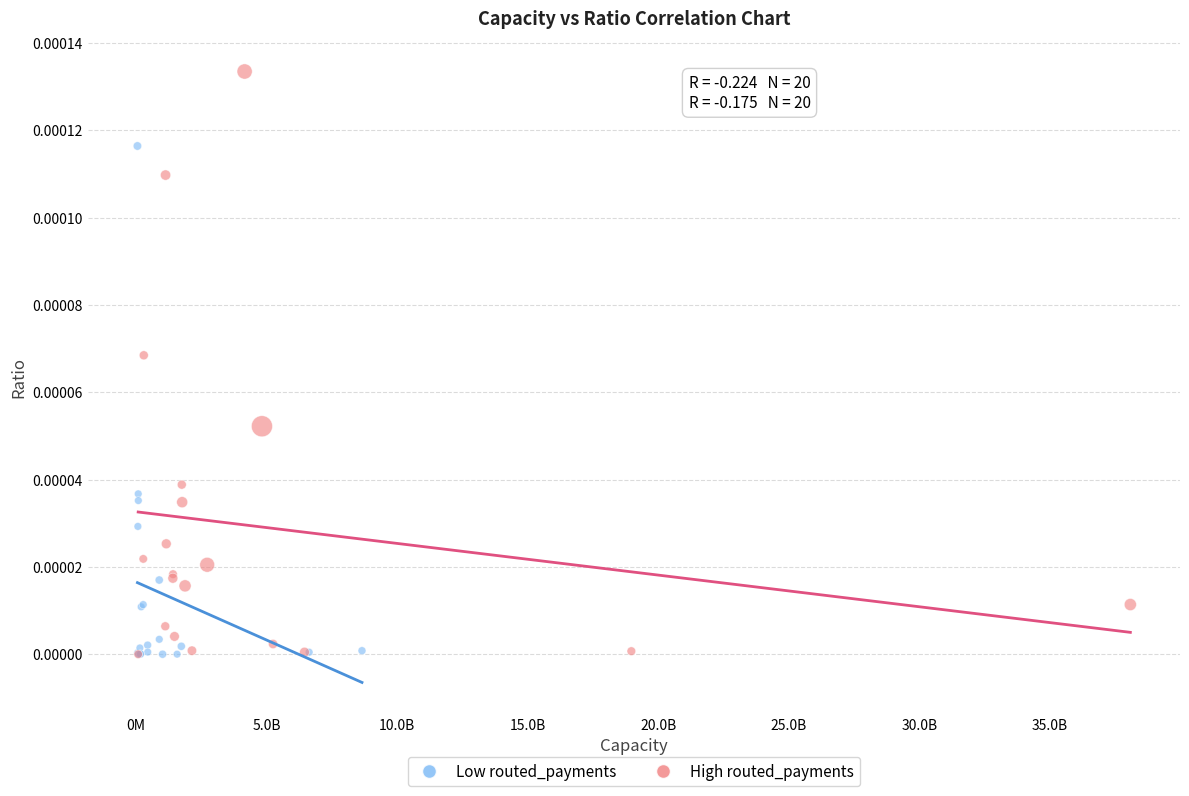

Which series contains the highest Y value?

High routed_payments